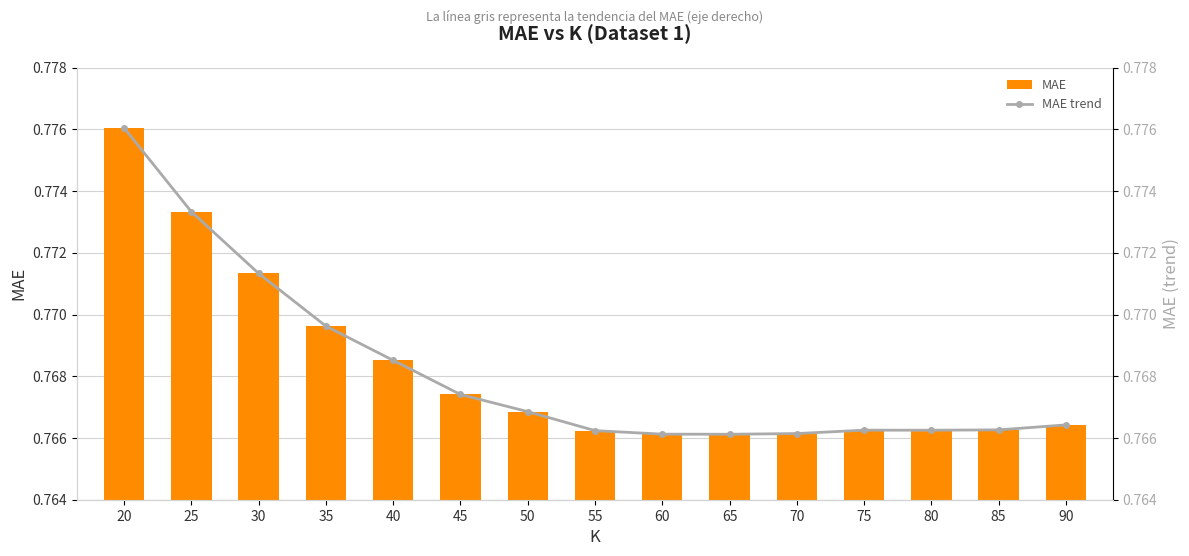

The value of MAE trend at 25 is 1.4. True or false?

False